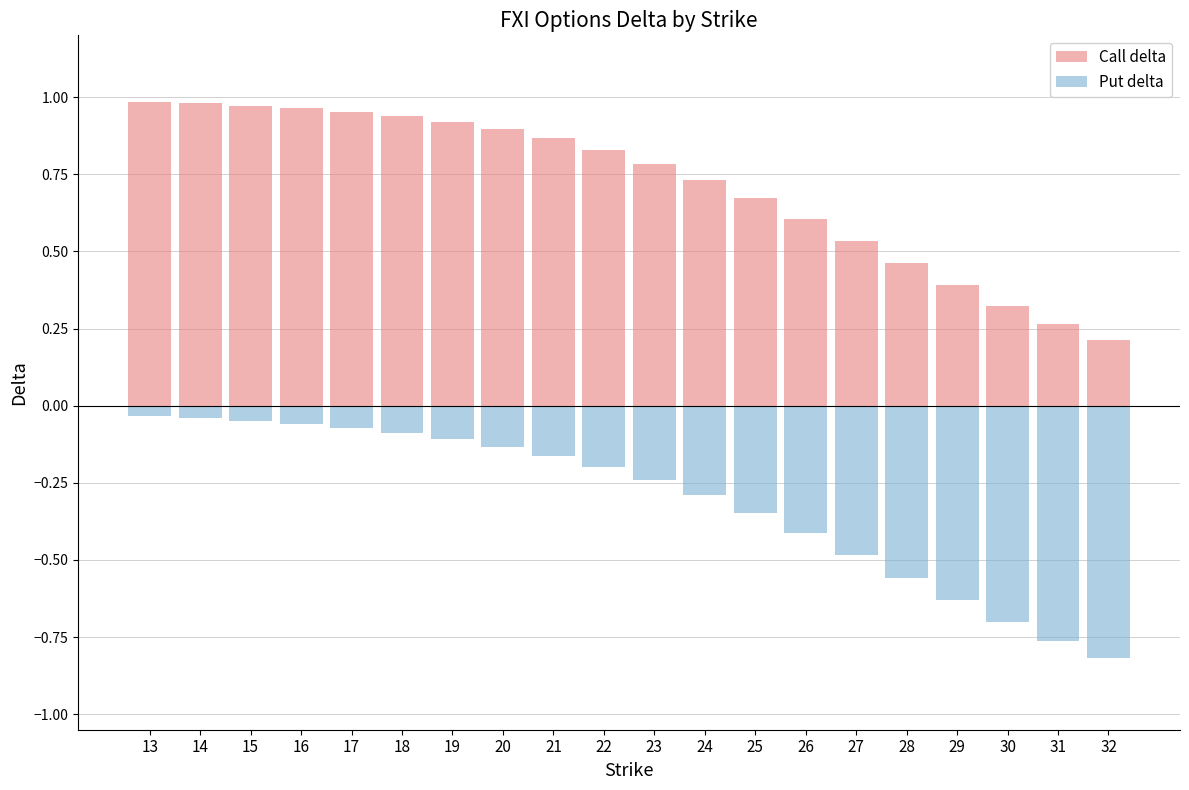

What is the highest value of the Call delta series?

1.0